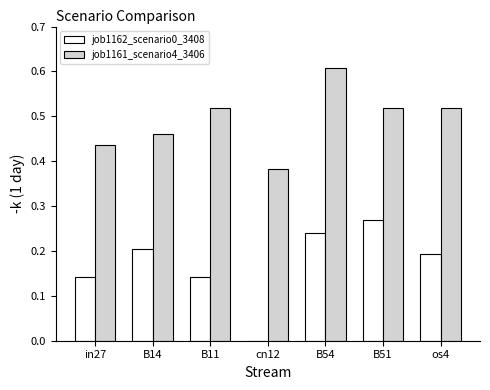

What is the highest value of the job1161_scenario4_3406 series?

0.6